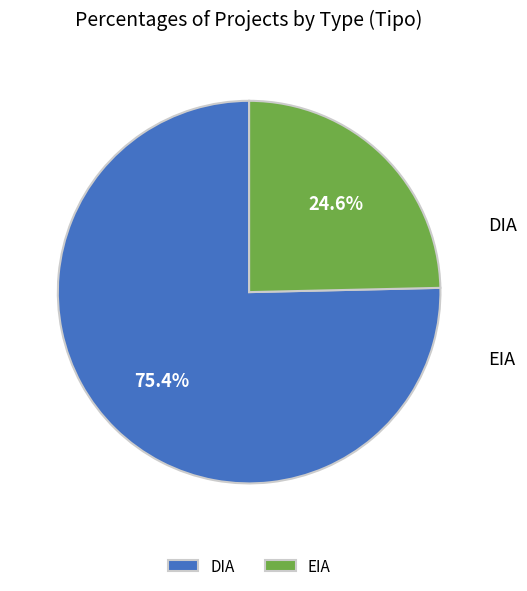

To the nearest percent, what is the average slice percentage?

50%